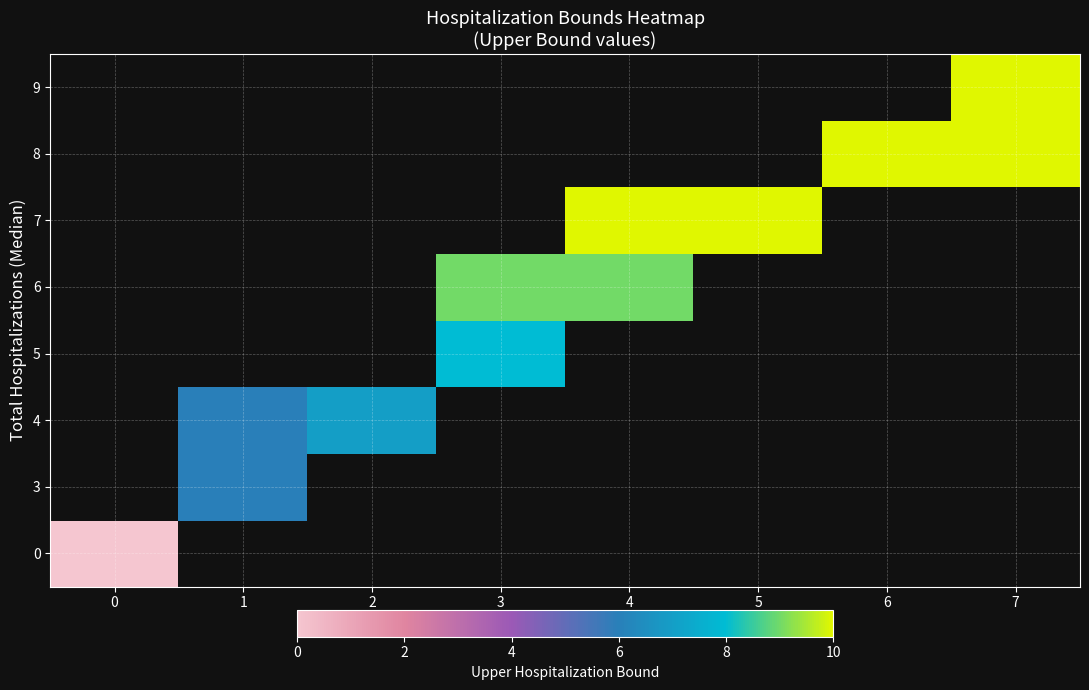

Which has a higher value, 5 or 2?

2